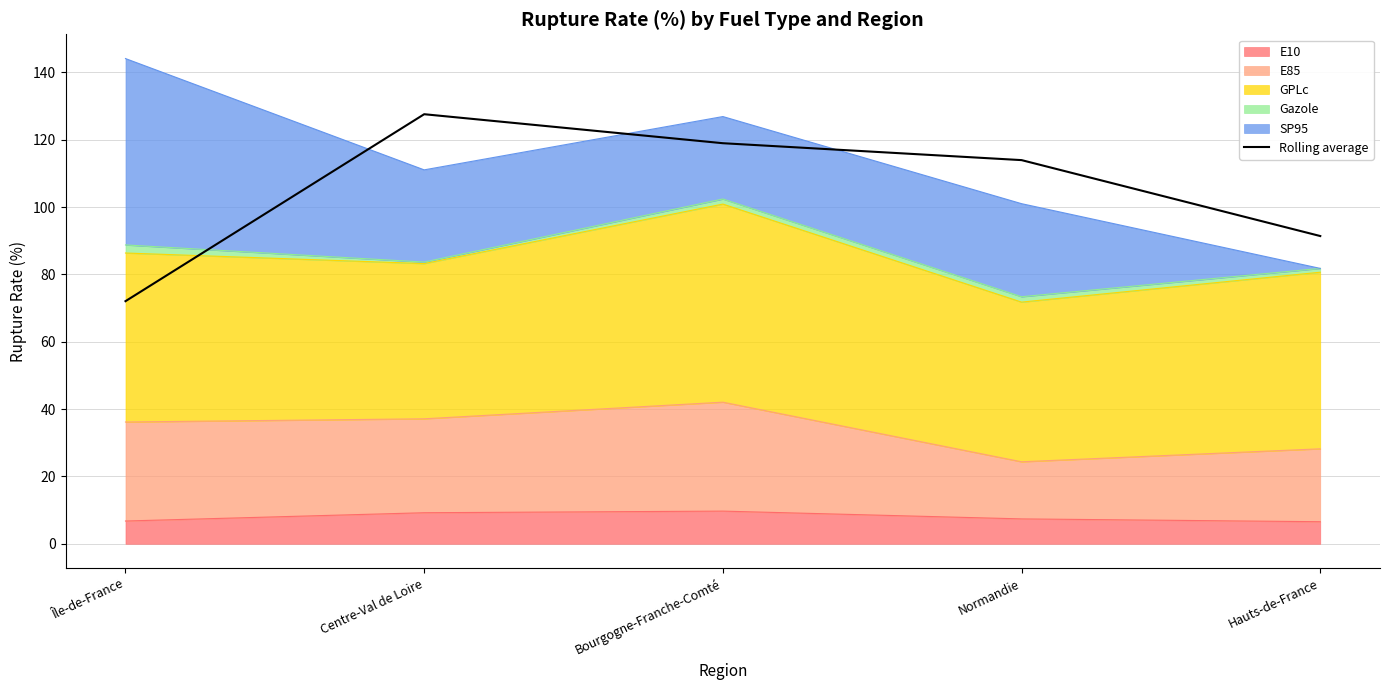

What is the sum of the values at Normandie and Bourgogne-Franche-Comté?

232.9